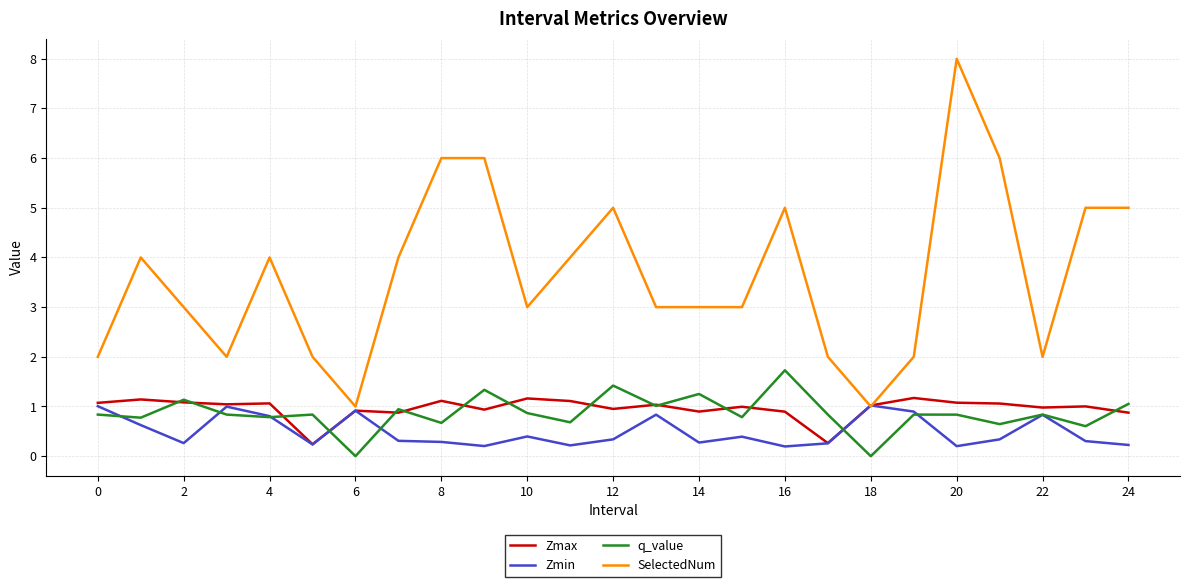

True or false: SelectedNum and q_value intersect in this chart.

False